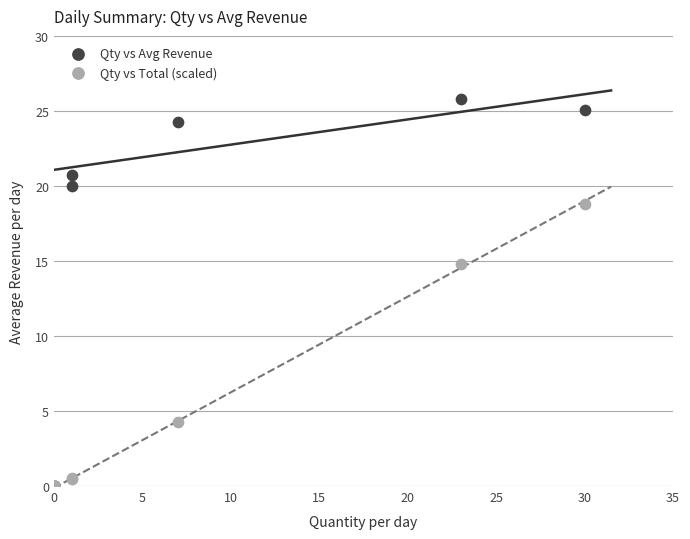

In the Qty vs Avg Revenue series, what Y value is closest to 12?

20.0